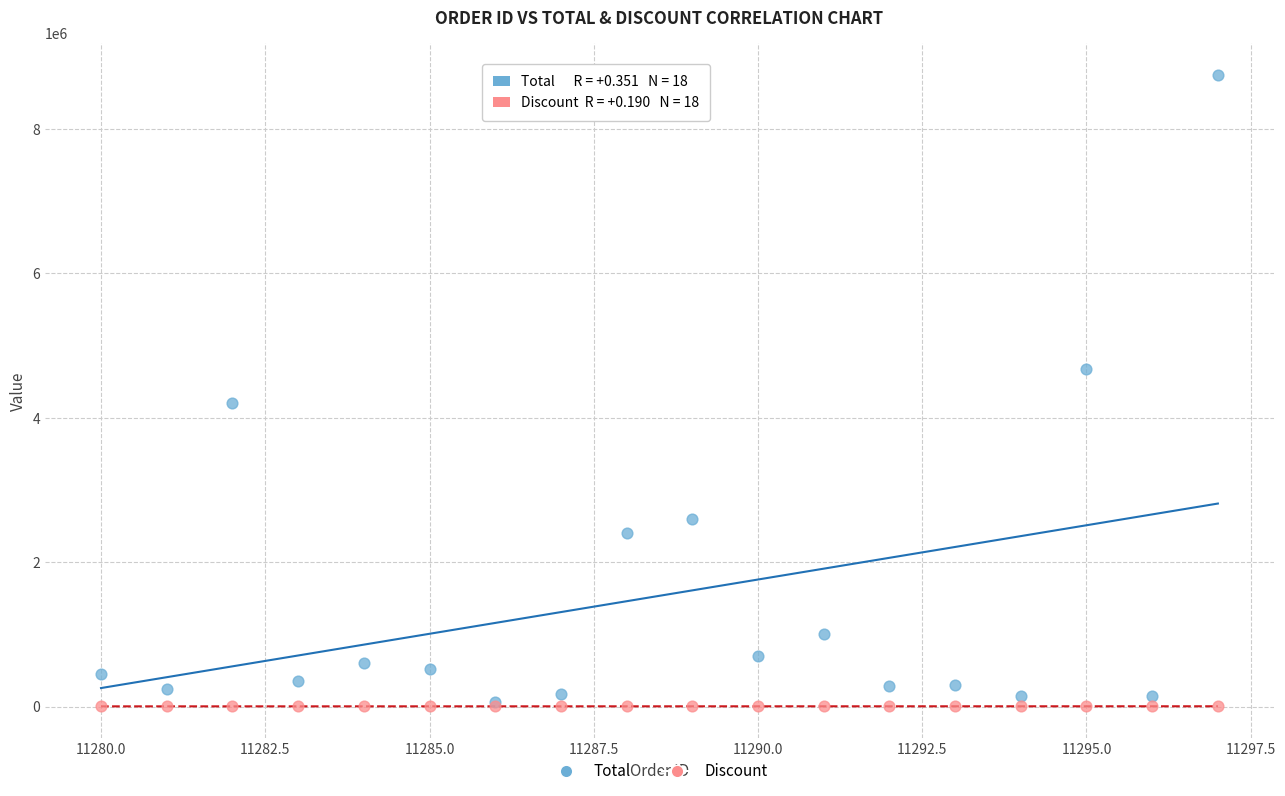

Across all series, what Y value is closest to 4376250?

4200000